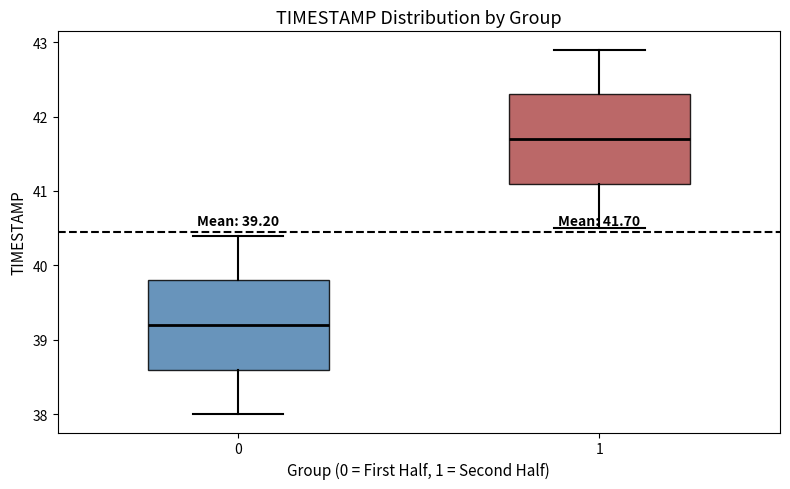

Which box has the highest median line?

1